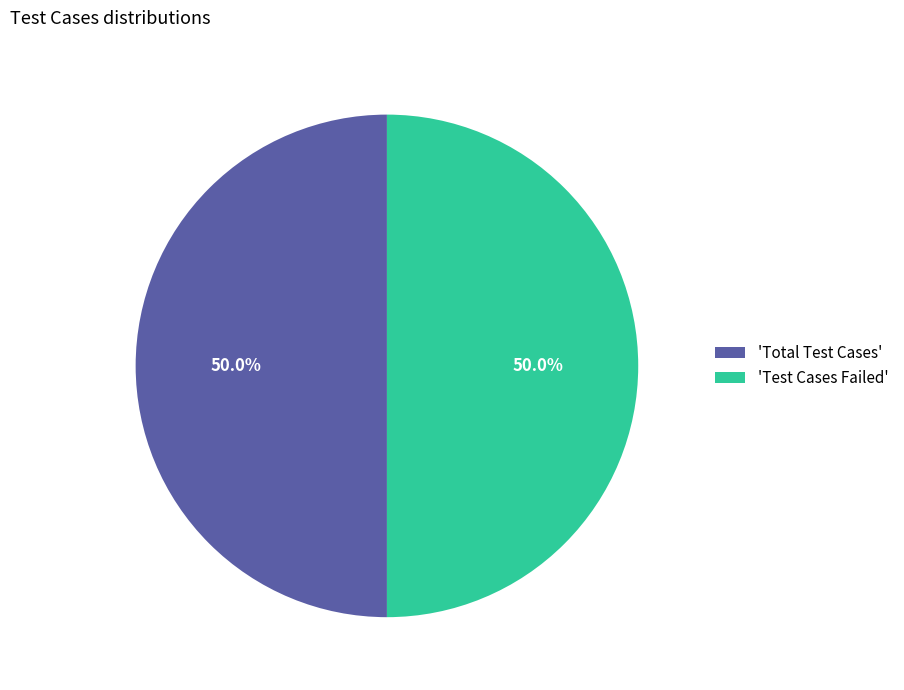

Approximately how many times larger is the value at 'Total Test Cases' compared to 'Test Cases Failed'?

1.0